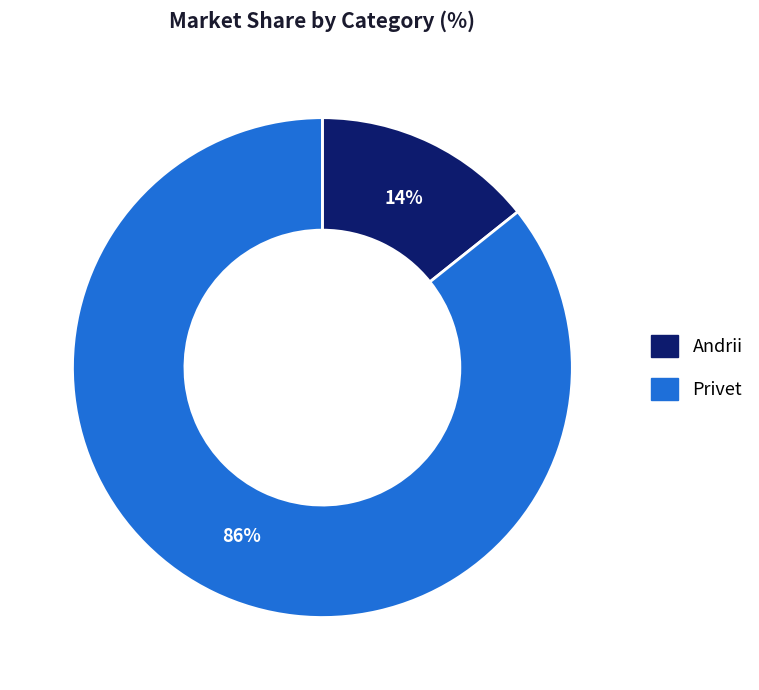

The Privet slice represents 86% of the pie. True or false?

True